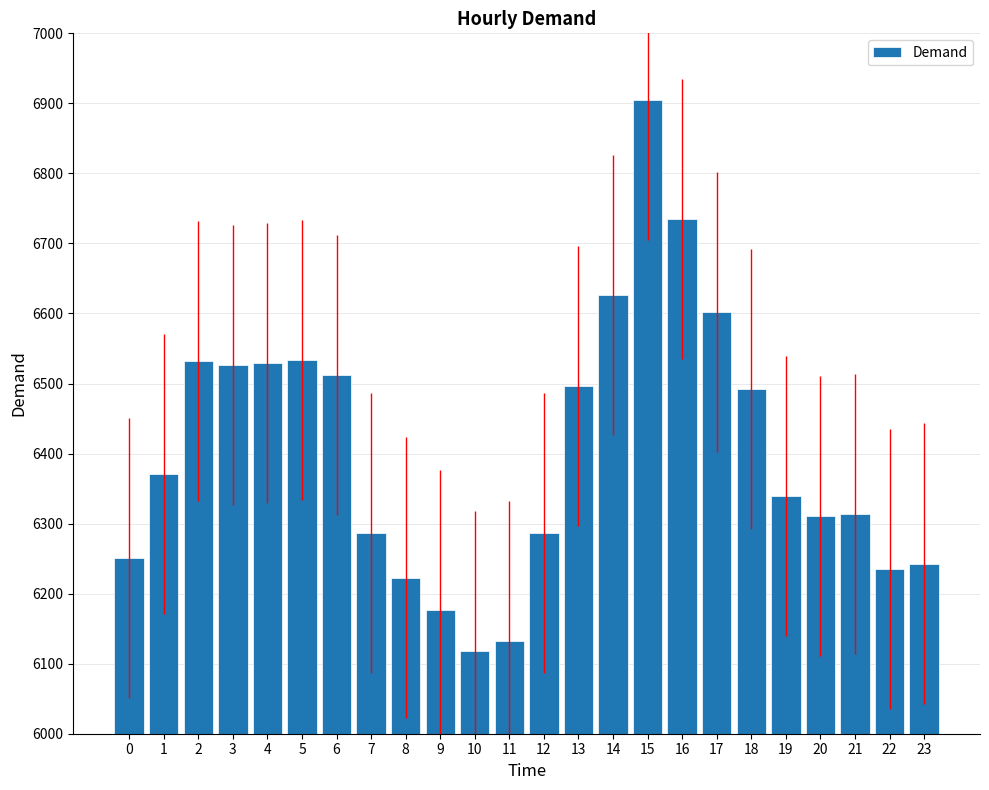

What is the sum of the values at 3 and 22?

12762